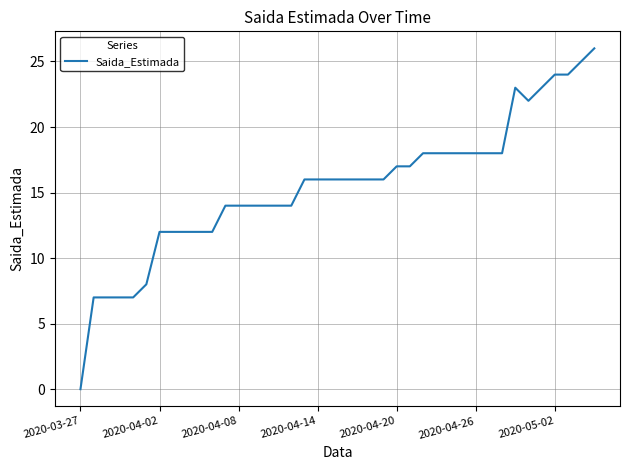

What is the difference between the maximum and minimum values?

26